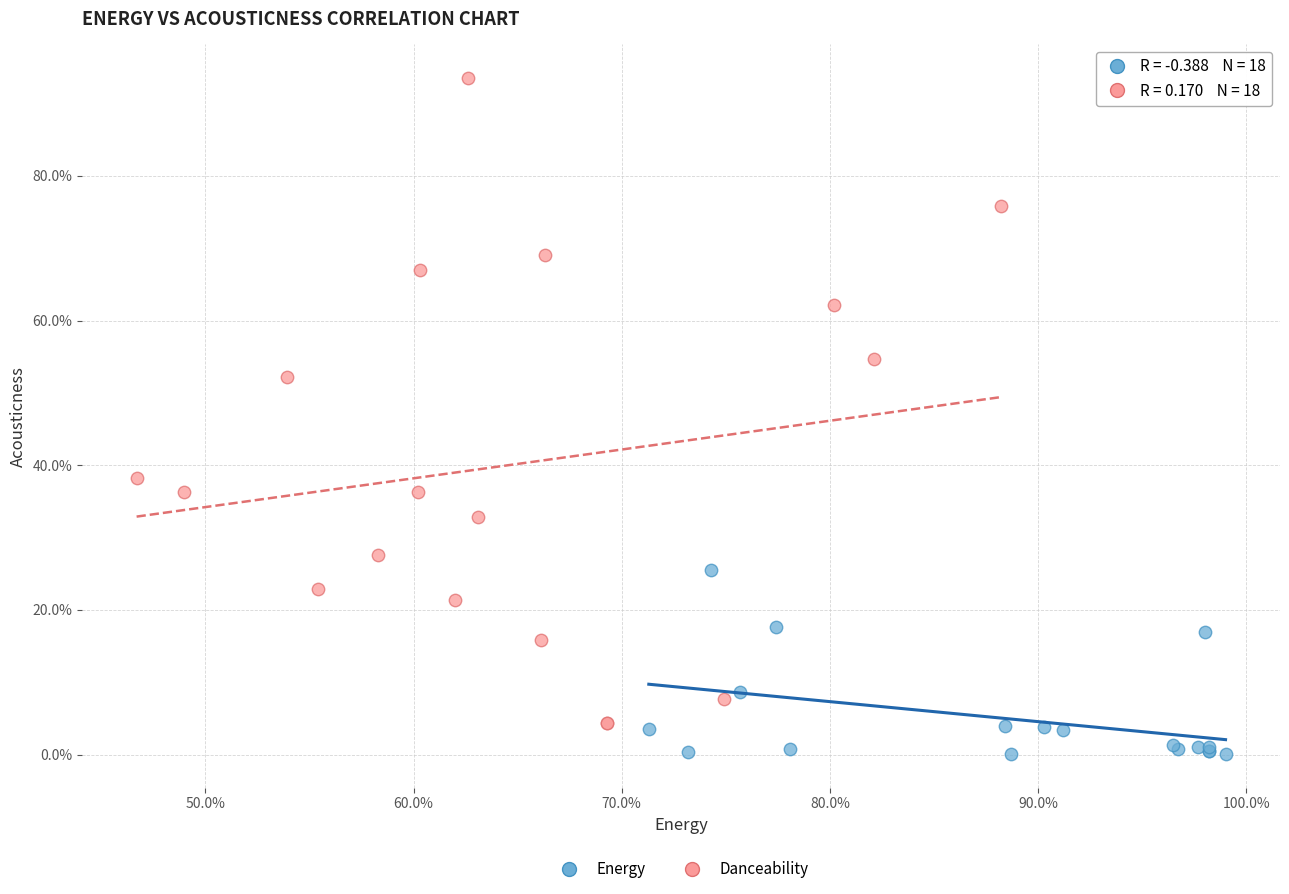

Which series reaches the maximum Y coordinate?

Danceability